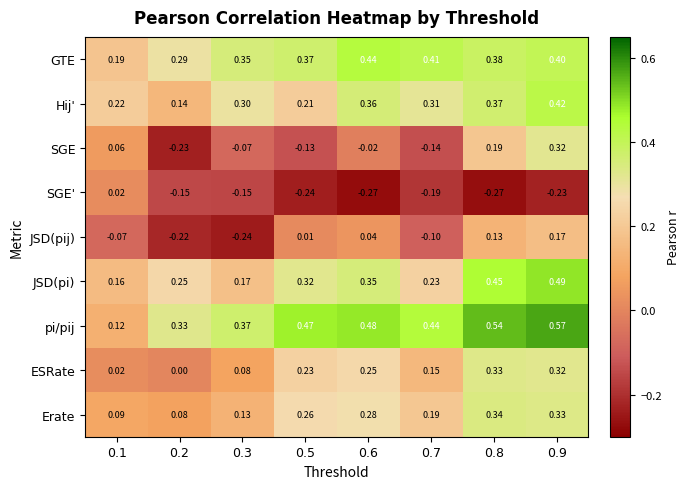

Which series has the widest spread of values?

SGE